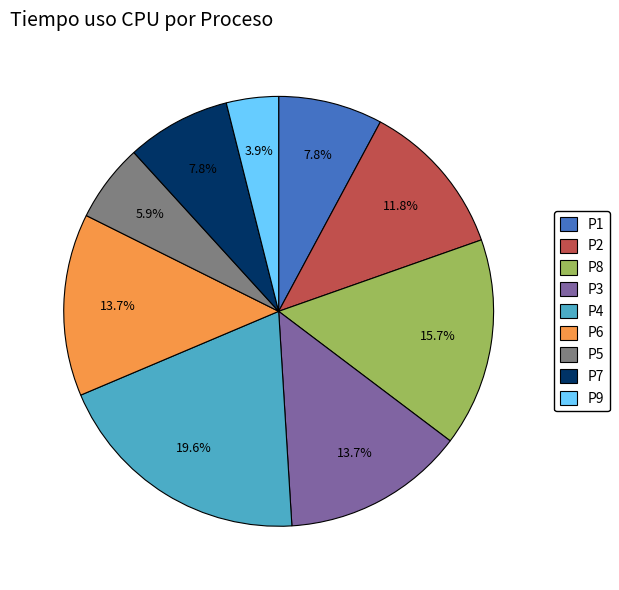

Combined, what portion of the pie is P5 and P4?

25.5%